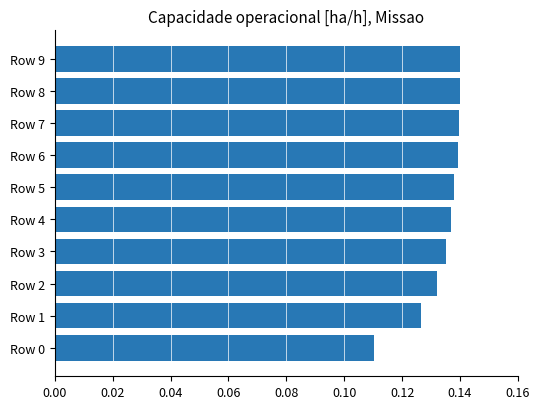

Between Row 3 and Row 0, which is larger?

Row 3